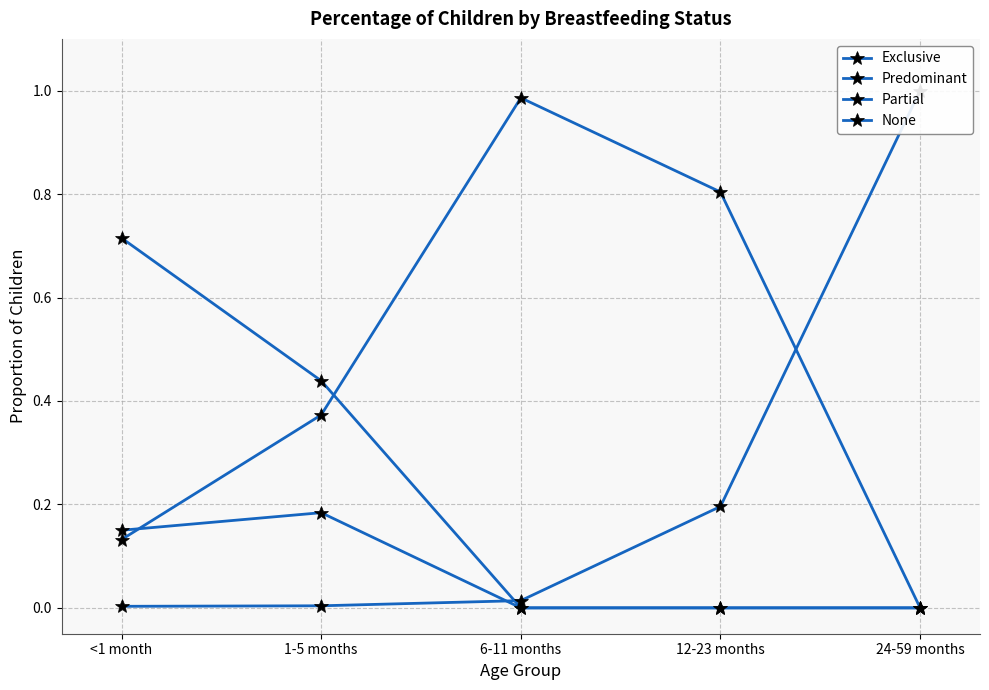

Reading right to left, what are all the values shown in this chart?

Exclusive: 24-59 months=0.0	12-23 months=0.0	6-11 months=0.0	1-5 months=0.4	<1 month=0.7
Predominant: 24-59 months=0.0	12-23 months=0.0	6-11 months=0.0	1-5 months=0.2	<1 month=0.1
Partial: 24-59 months=0.0	12-23 months=0.8	6-11 months=1.0	1-5 months=0.4	<1 month=0.1
None: 24-59 months=1.0	12-23 months=0.2	6-11 months=0.0	1-5 months=0.0	<1 month=0.0